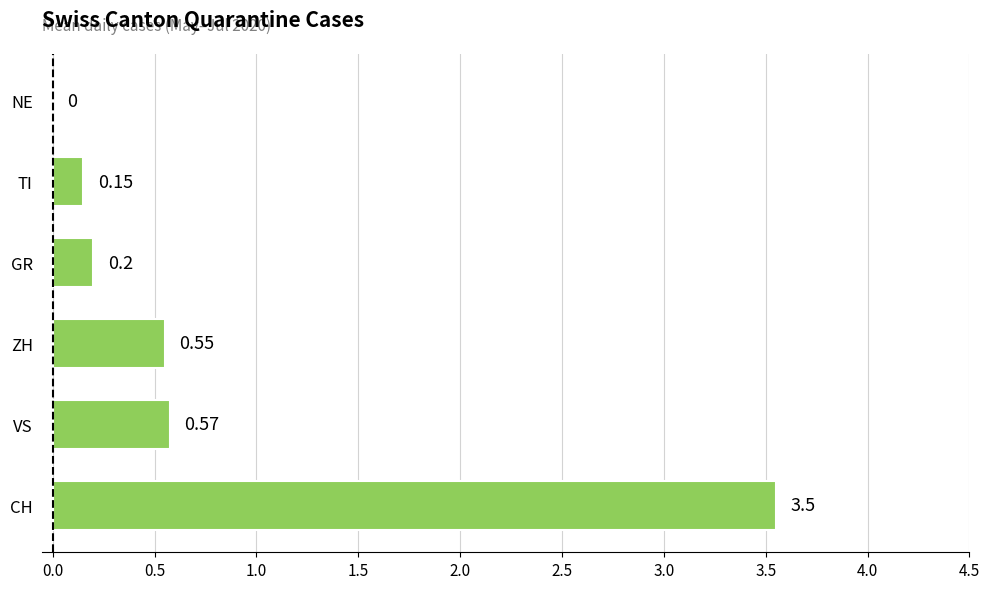

At which label is the value closest to 1?

VS